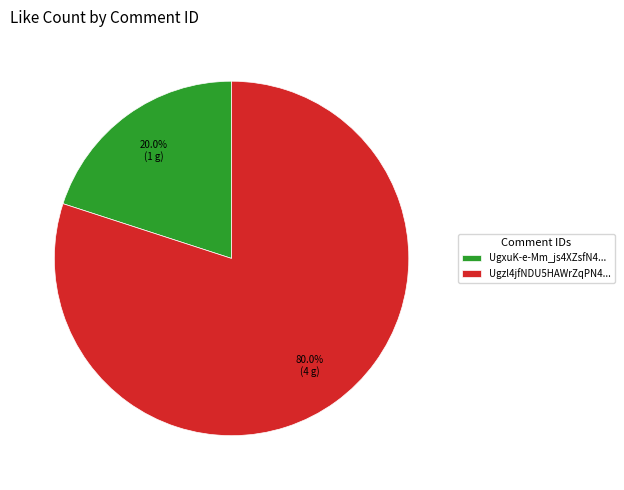

What is the ratio of the value at Ugzl4jfNDU5HAWrZqPN4... to the value at UgxuK-e-Mm_js4XZsfN4...?

4.0